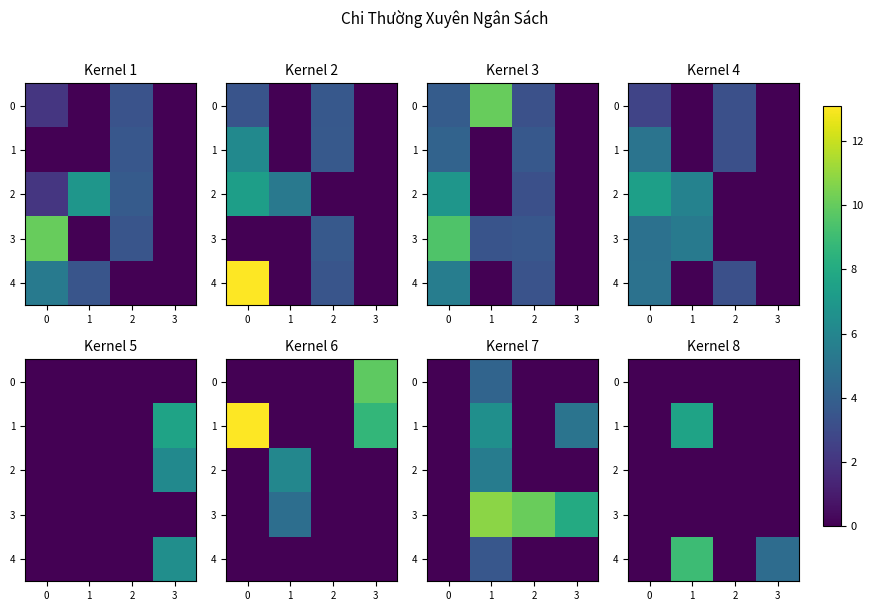

Which series has the largest range (max minus min)?

4